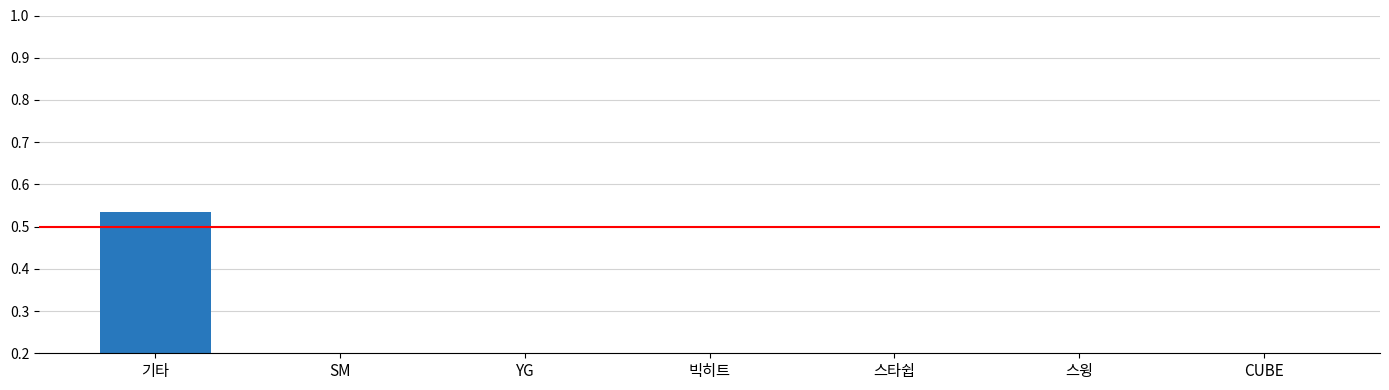

What is the label of the 2nd bar from the left?

SM